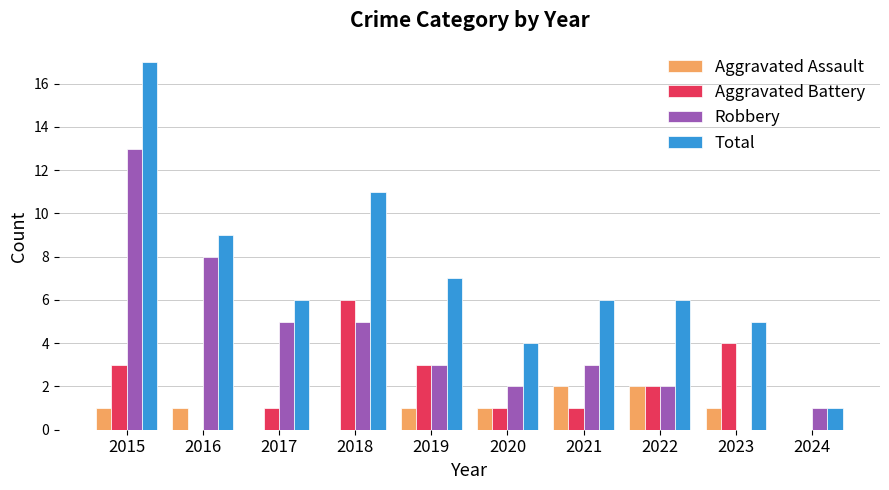

Which category has the highest value across all series?

2015